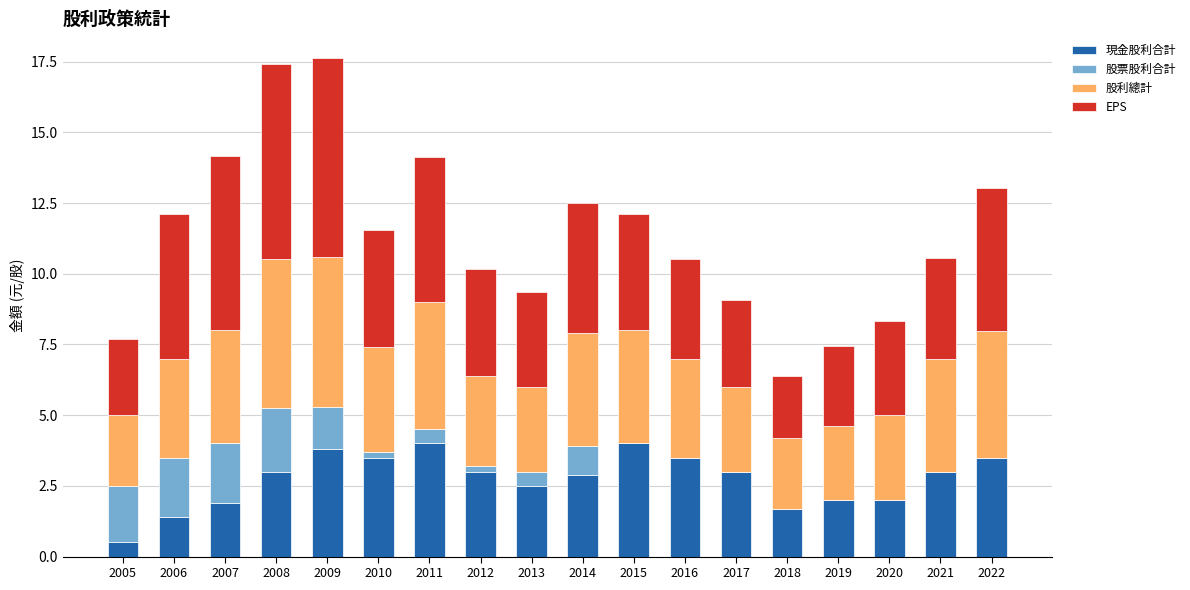

Are the bars horizontal?

No